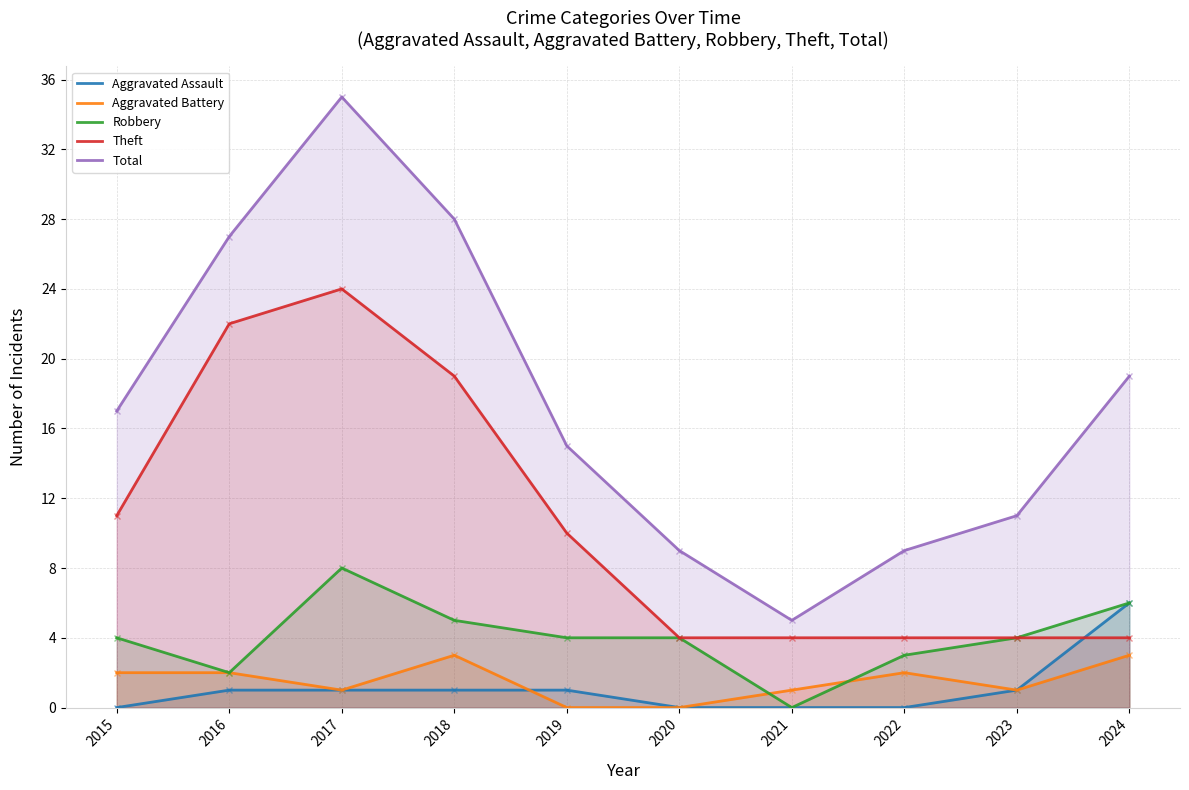

Where does the Total series first go above 17?

2016